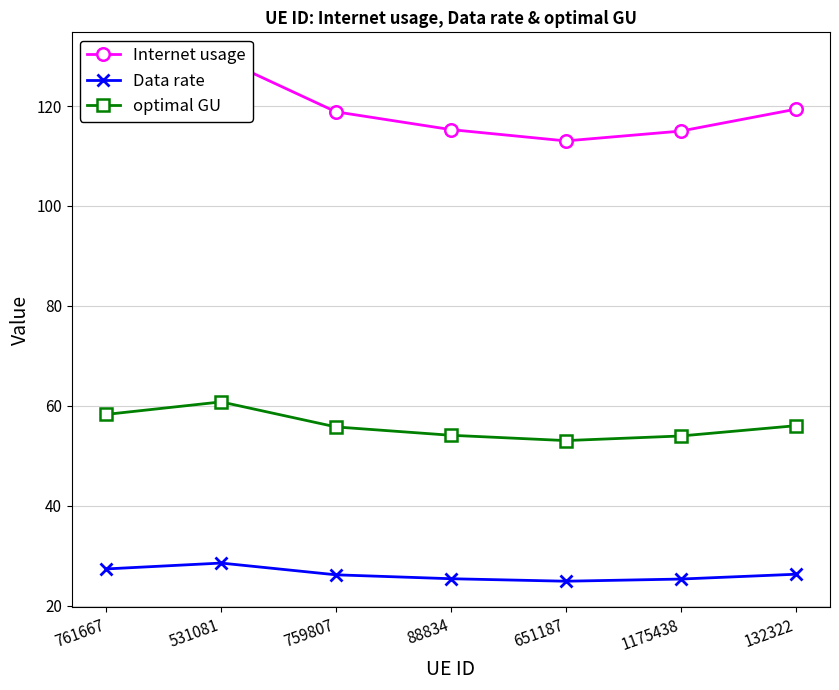

Reading left to right, extract all data points from this chart.

Internet usage: 124.2	129.5	118.8	115.3	113.0	115.0	119.4
Data rate: 27.3	28.5	26.2	25.4	24.9	25.3	26.3
optimal GU: 58.3	60.8	55.8	54.1	53.0	54.0	56.0